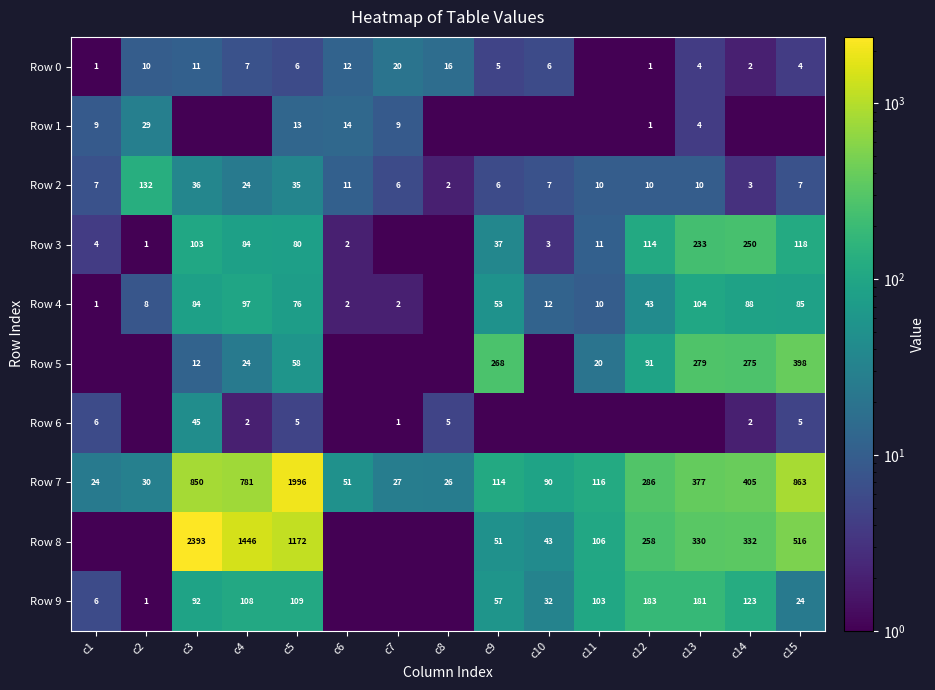

Count the number of categories in the chart.

15